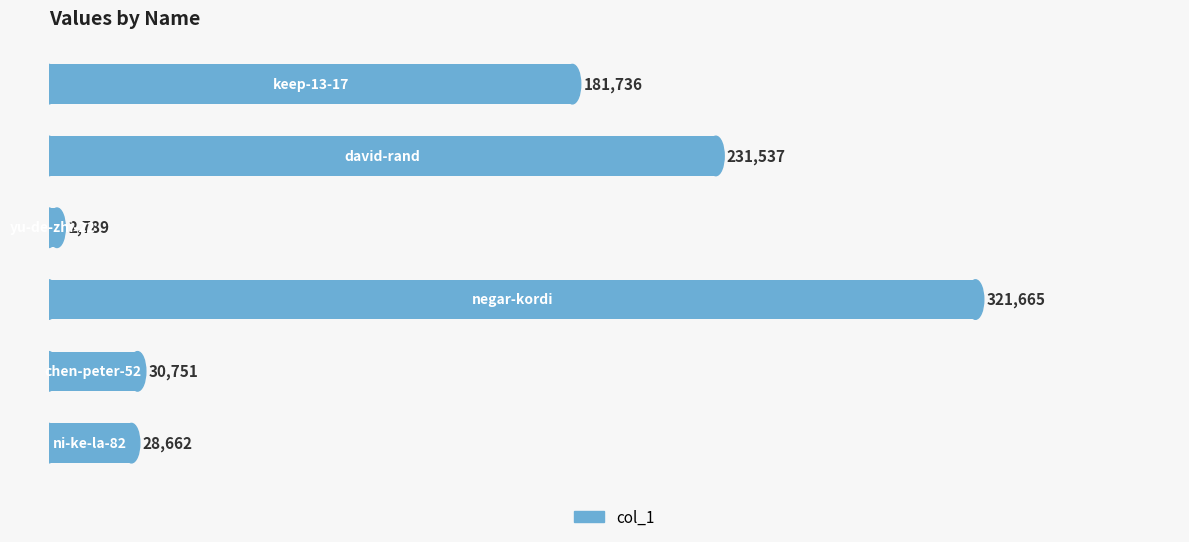

What is the maximum value shown in the chart?

321665